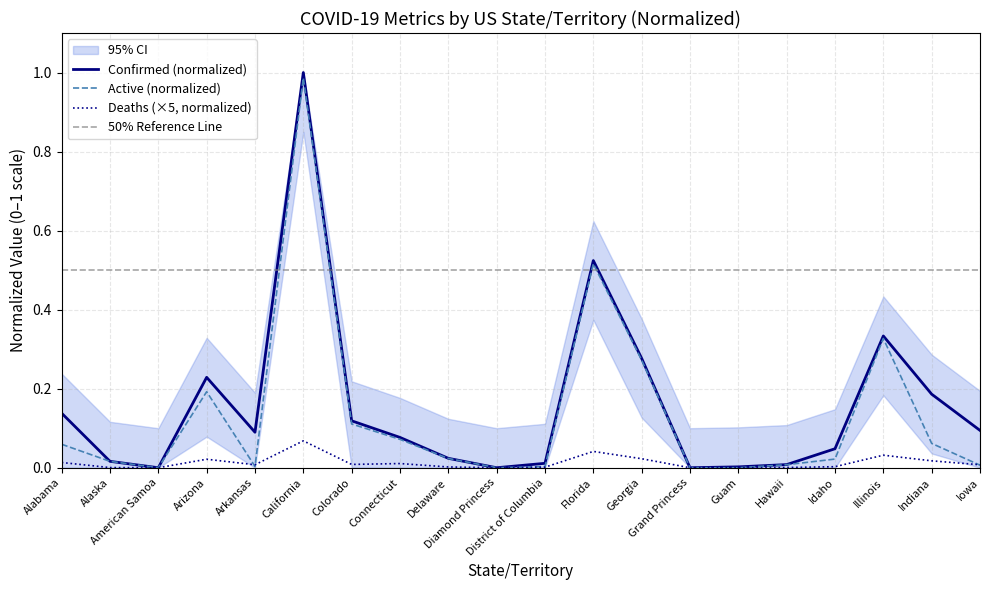

Rank the series by their average value, from highest to lowest.

Confirmed, Active, Deaths